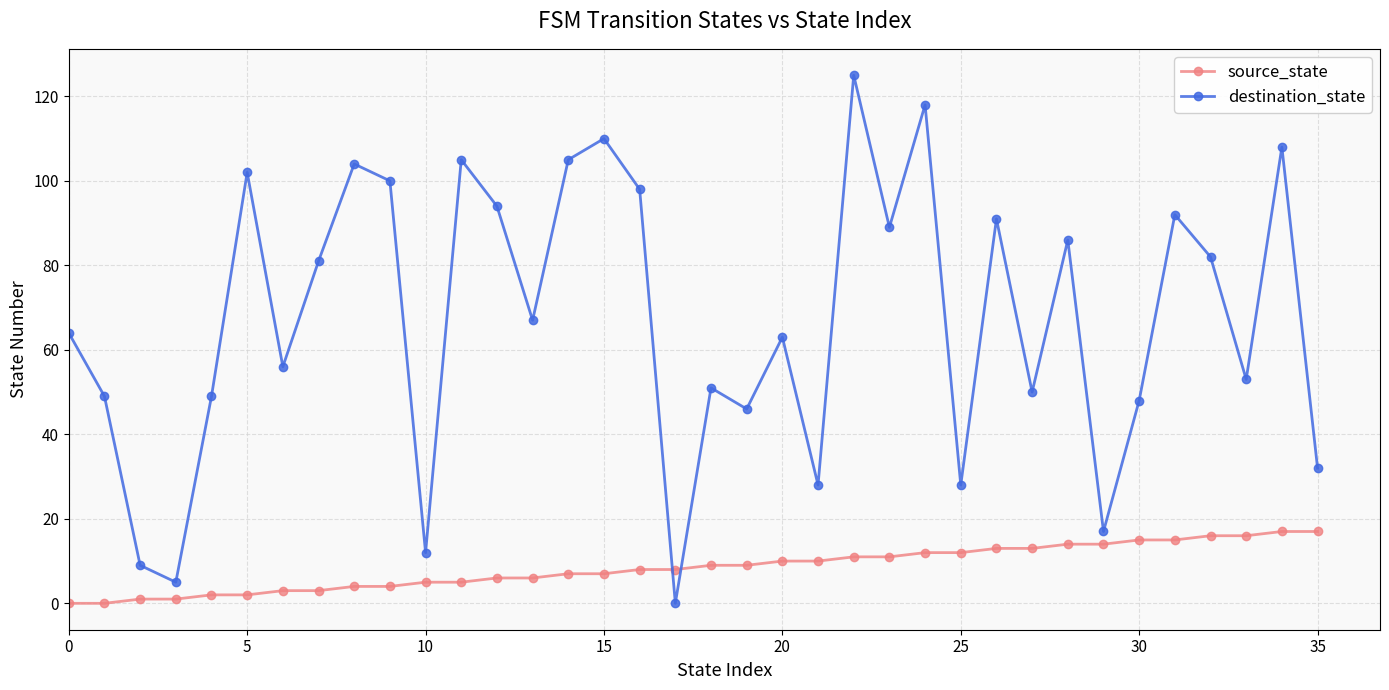

Reading left to right, what are all the values shown in this chart?

source_state: 0	0	1	1	2	2	3	3	4	4	5	5	6	6	7	7	8	8	9	9	10	10	11	11	12	12	13	13	14	14	15	15	16	16	17	17
destination_state: 64	49	9	5	49	102	56	81	104	100	12	105	94	67	105	110	98	0	51	46	63	28	125	89	118	28	91	50	86	17	48	92	82	53	108	32